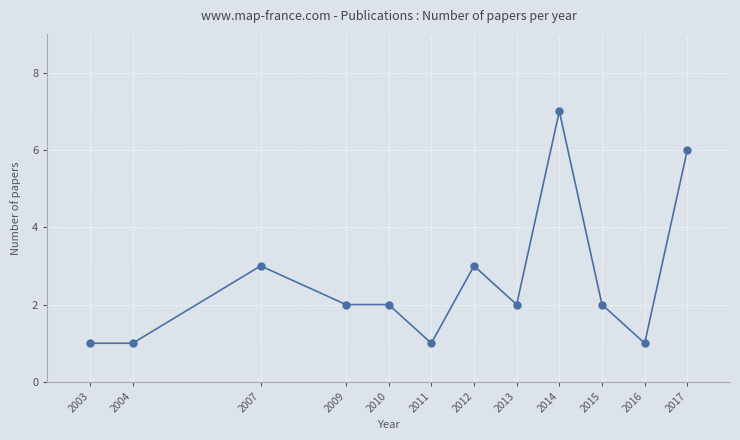

Where does the data first go above 2?

2007